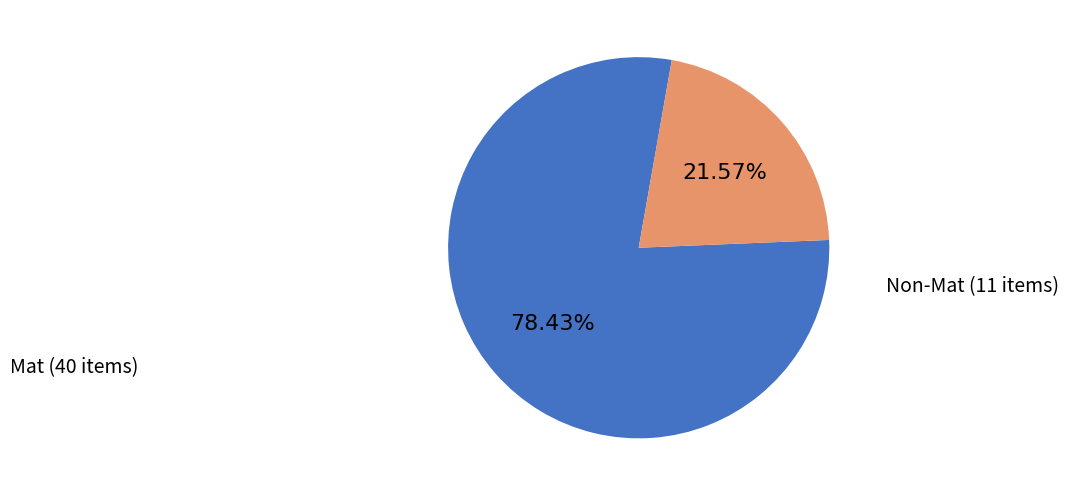

True or false: Non-Mat accounts for 22% of the total.

True